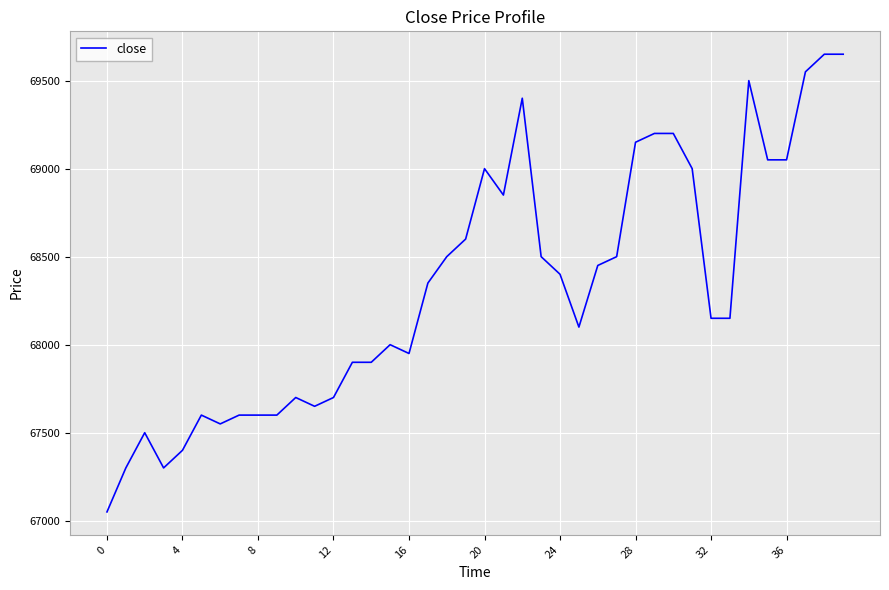

What is the smallest value displayed?

67050